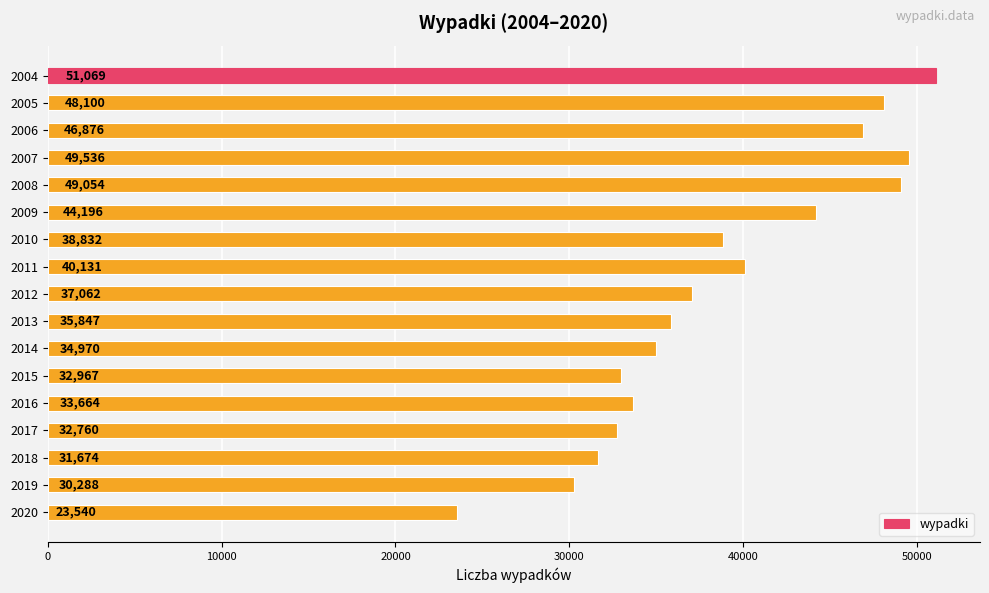

How many bars are there in total?

17